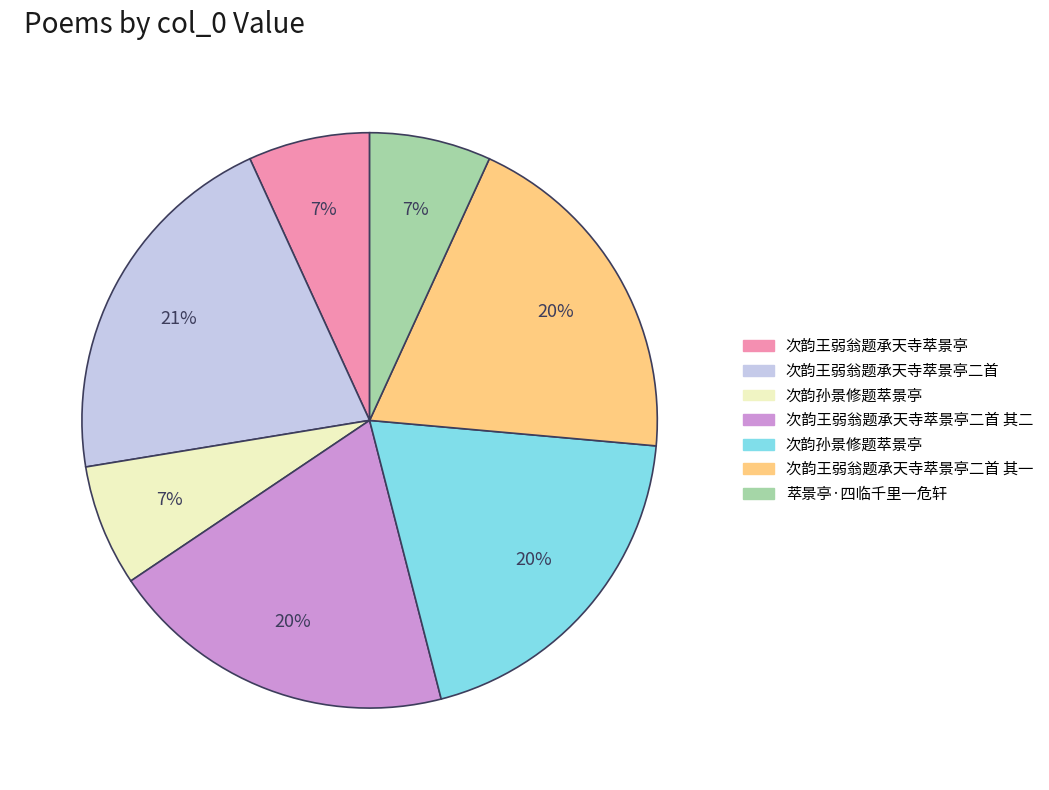

How many slices are in this pie chart?

7